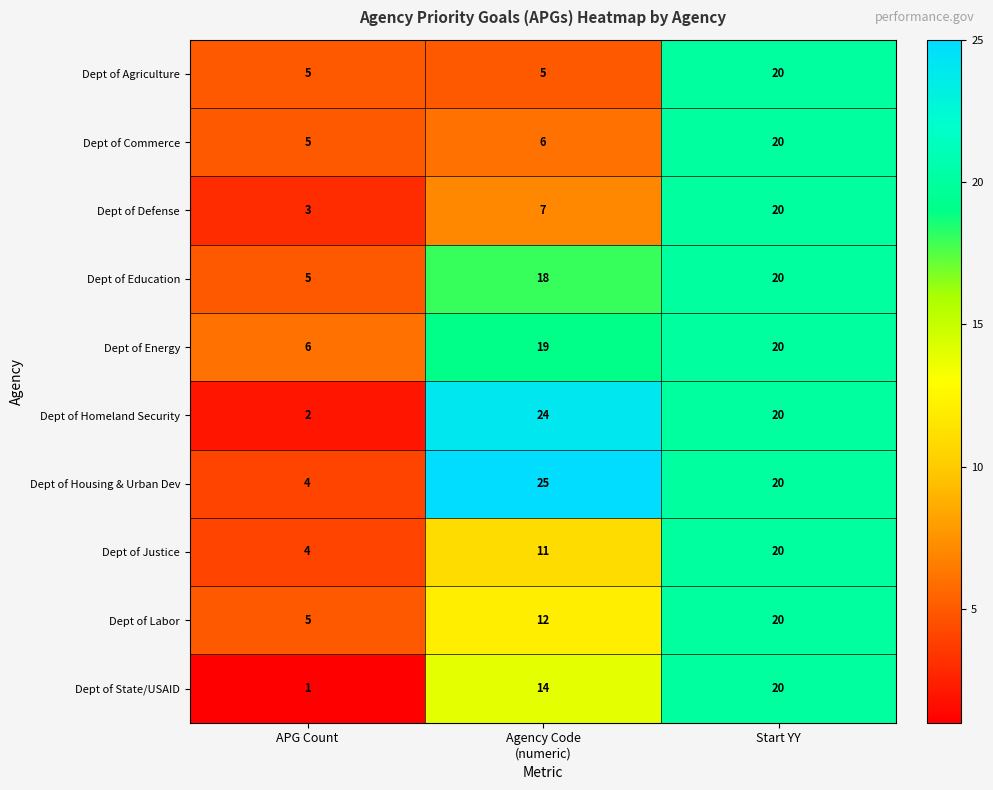

What is the total value across all series at Agency Code
(numeric)?

141